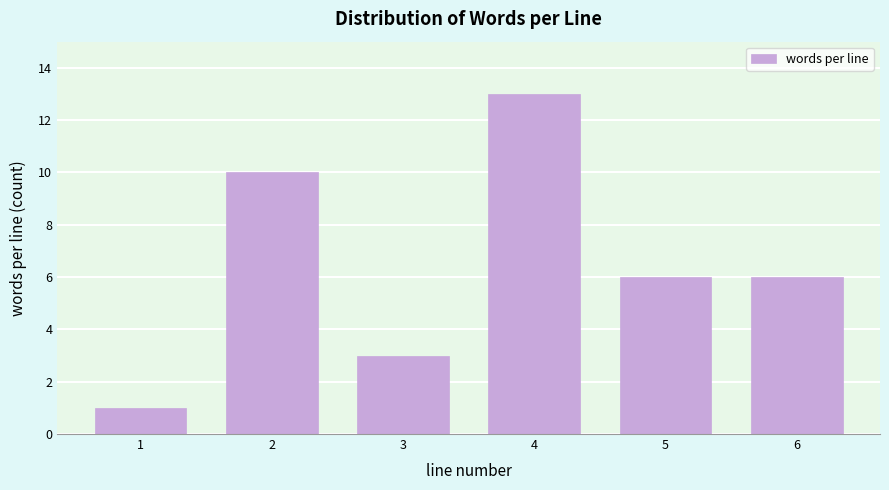

Reading left to right, transcribe all the data shown in this chart.

1	10	3	13	6	6